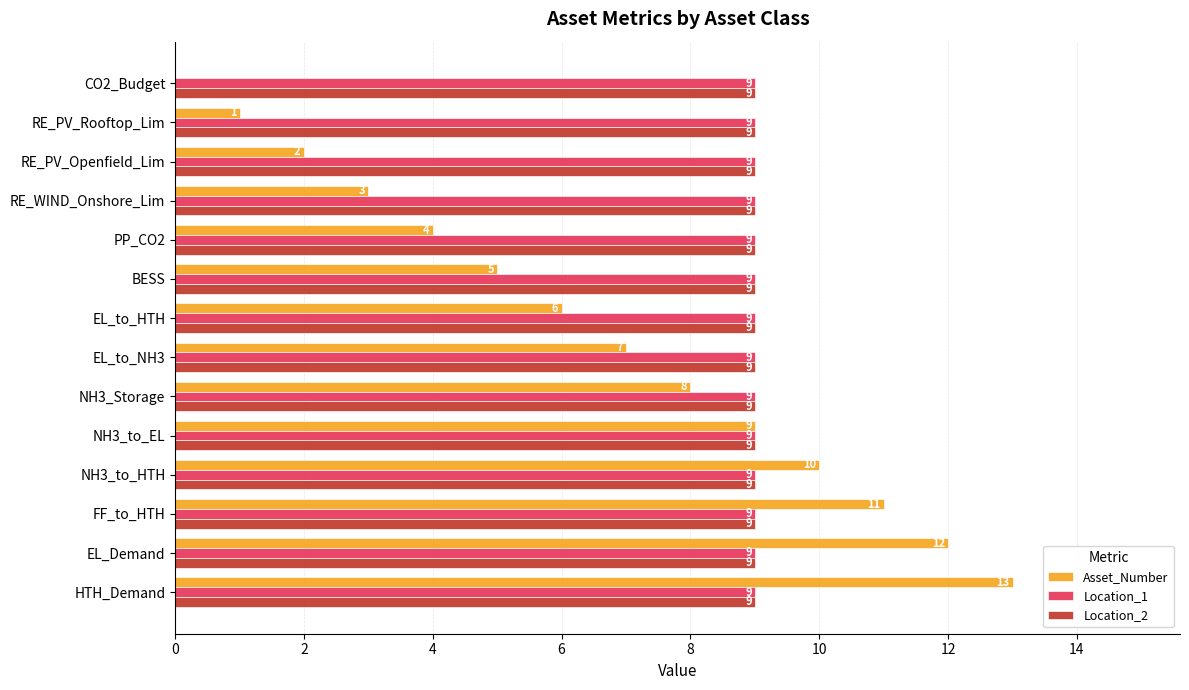

What is the total value across all series at EL_Demand?

30